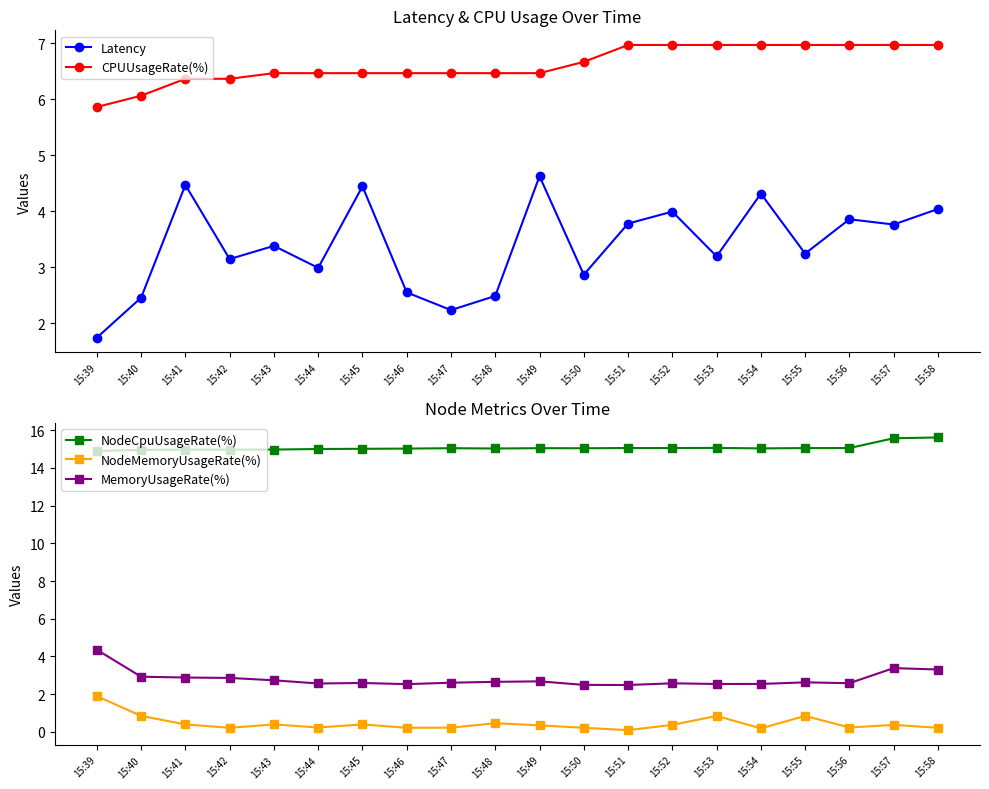

Which series has the largest total across all categories?

NodeCpuUsageRate(%)